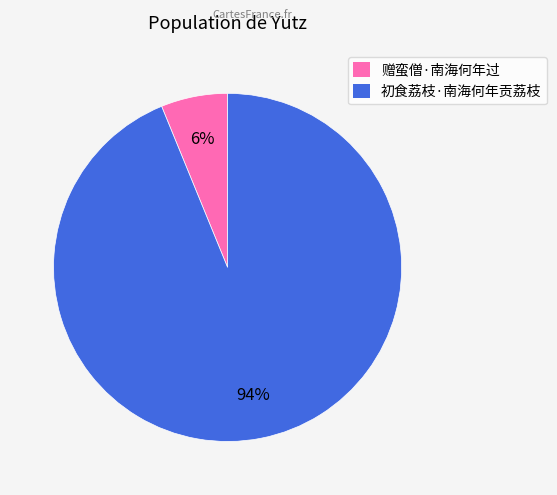

How many slices are in this pie chart?

2